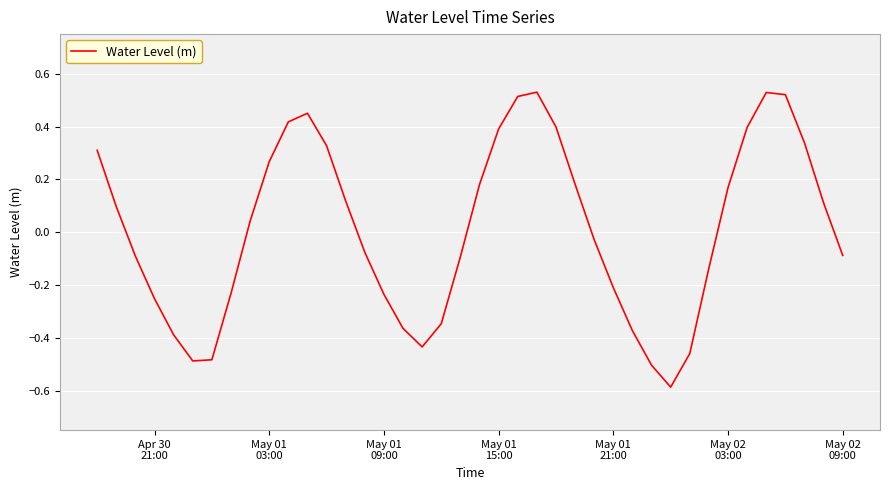

How many distinct data groups are displayed?

1